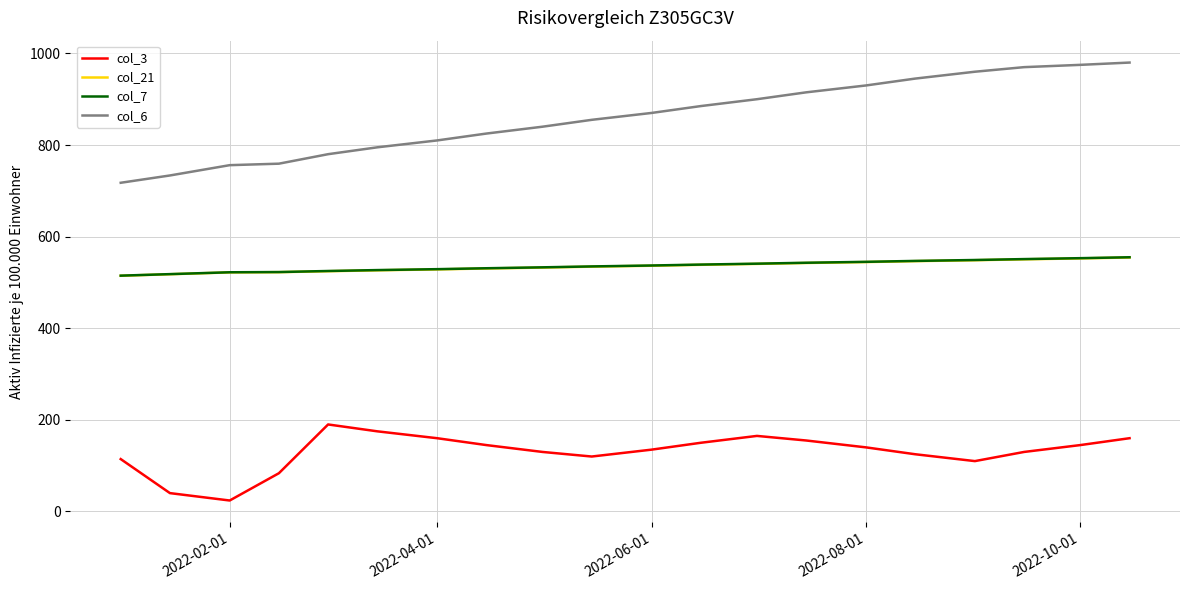

How many values in the col_6 series are below 870?

10